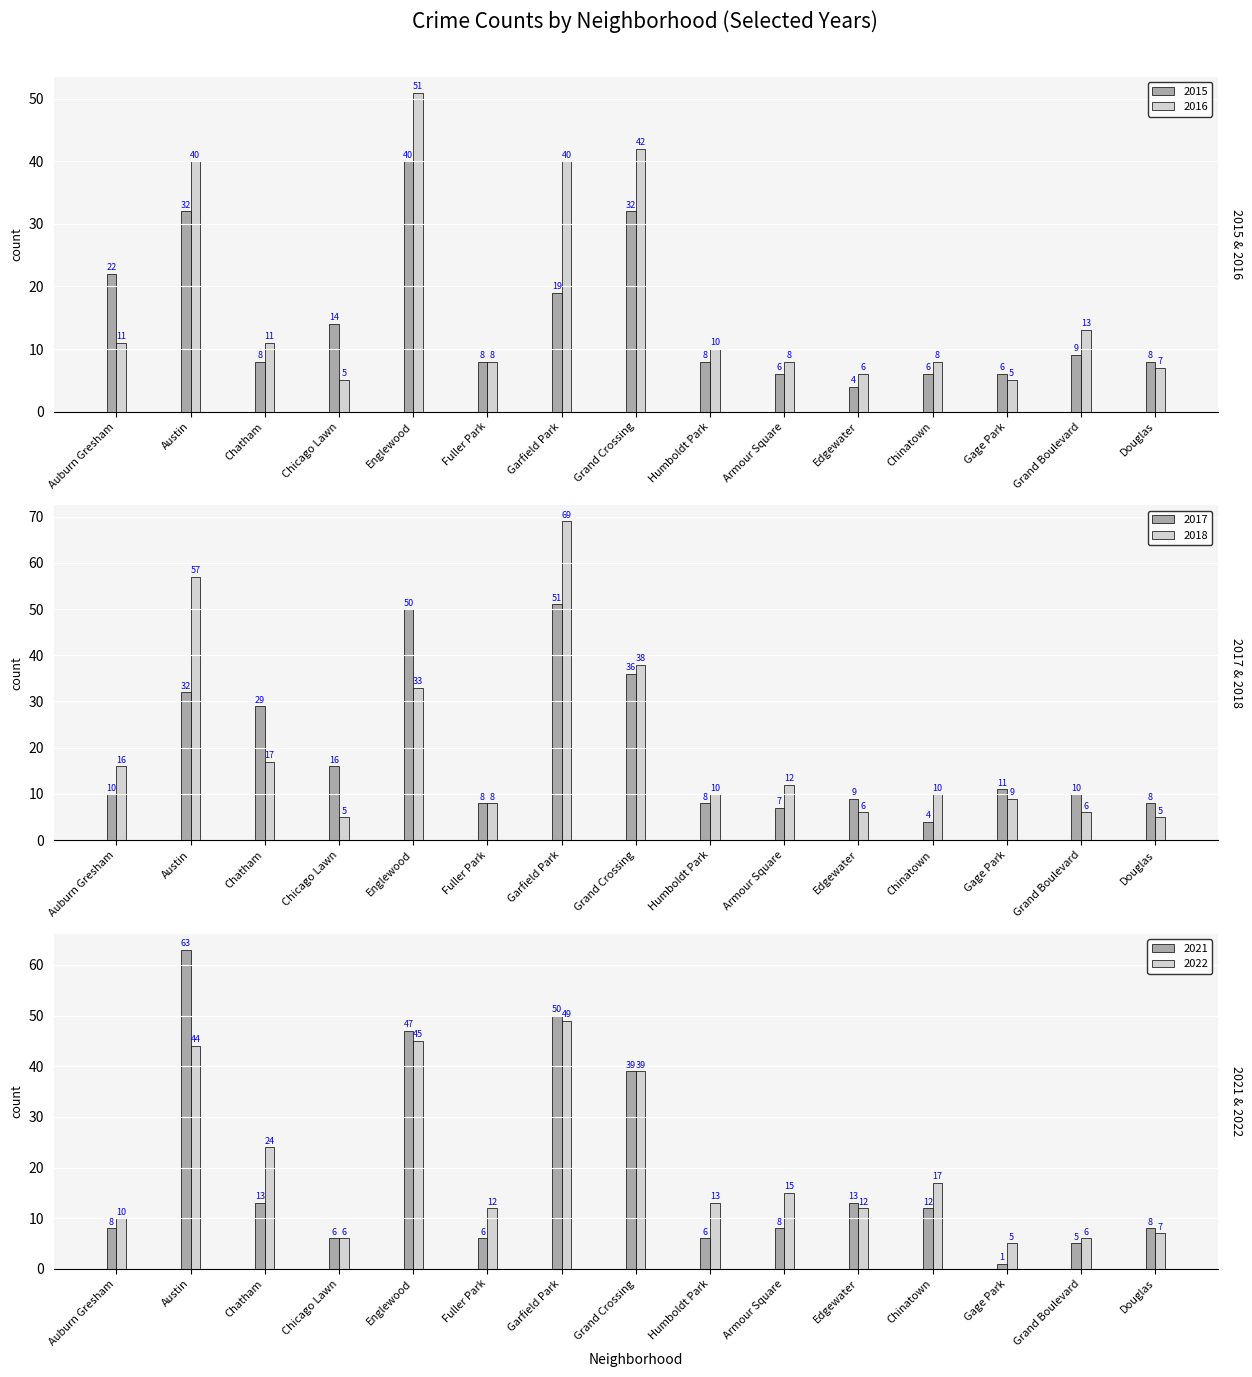

At Garfield Park, list the series in order from smallest to largest.

2015, 2016, 2022, 2021, 2017, 2018